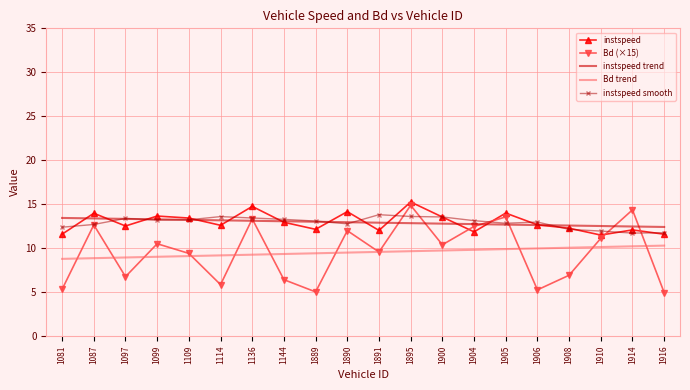

What is the total value across all series at 1114?

54.3